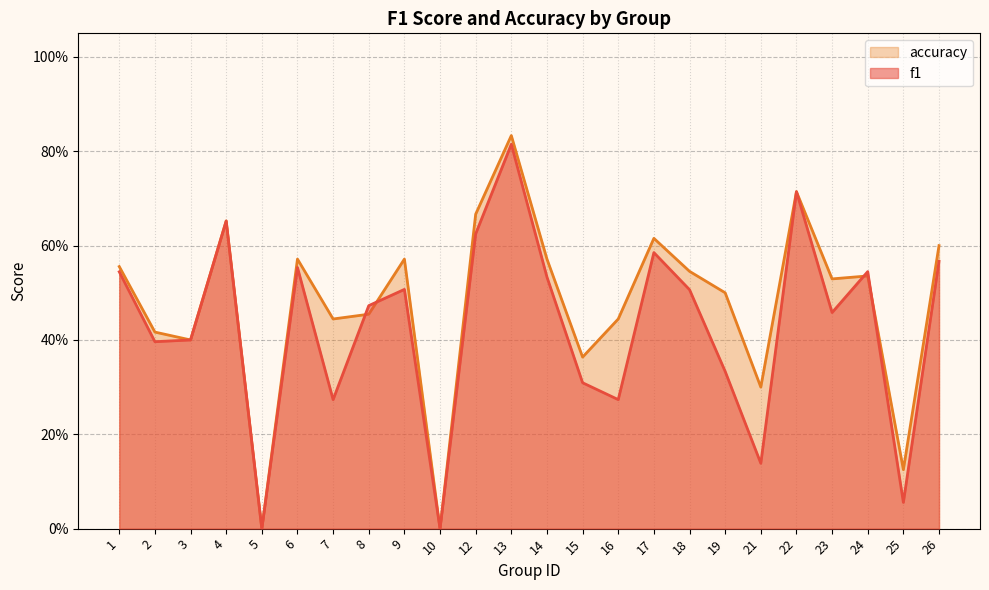

List the series in order of their overall mean, highest first.

accuracy, f1